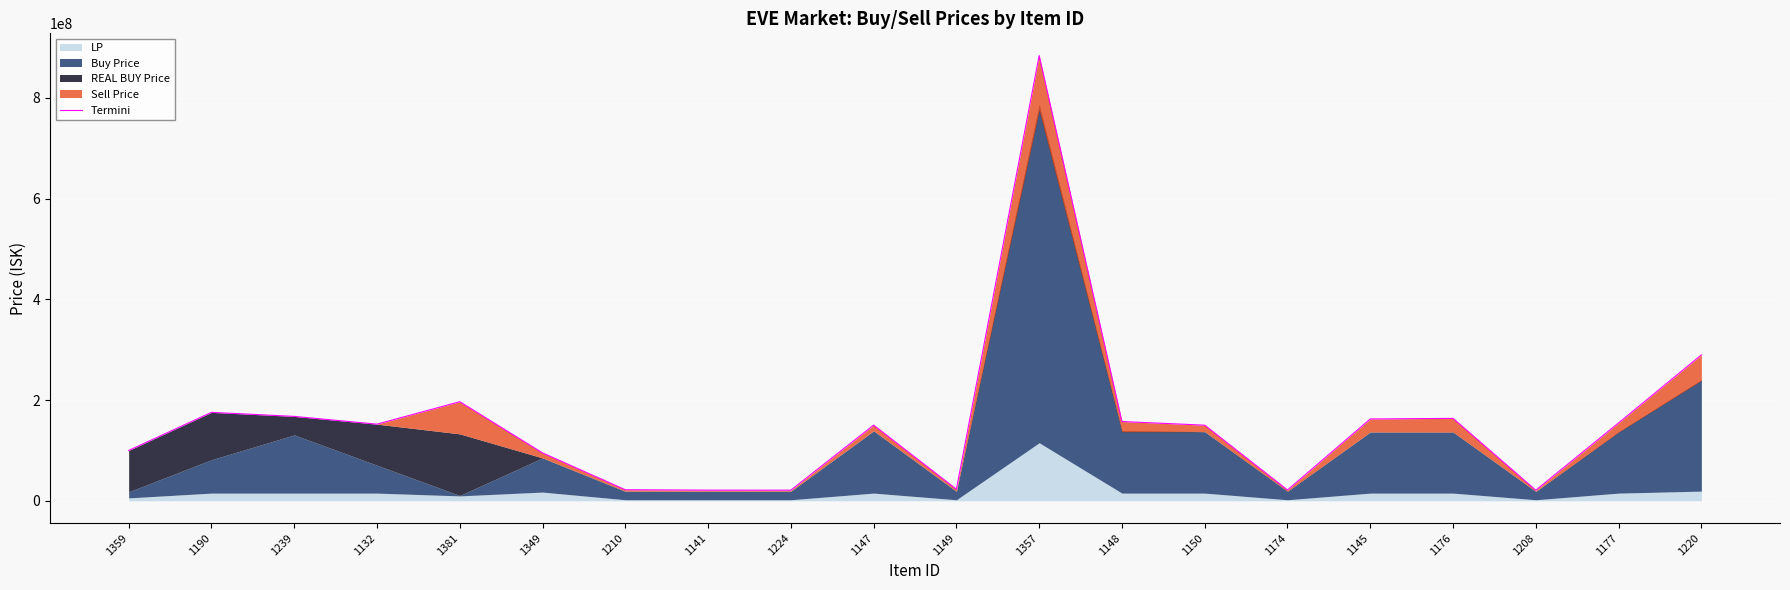

What is the average value?

156448533.7